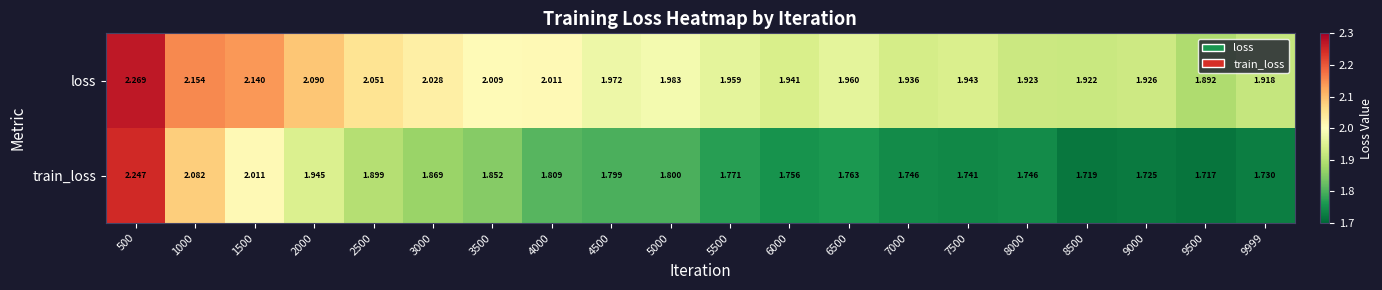

At which category is the sum across all series the highest?

500